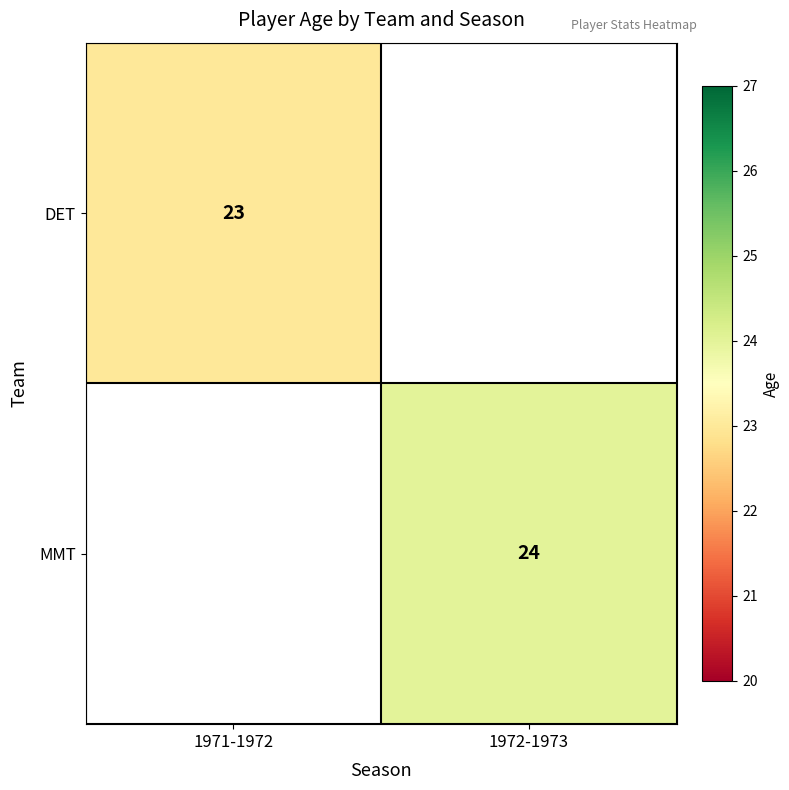

At how many categories does at least one series exceed 23?

1